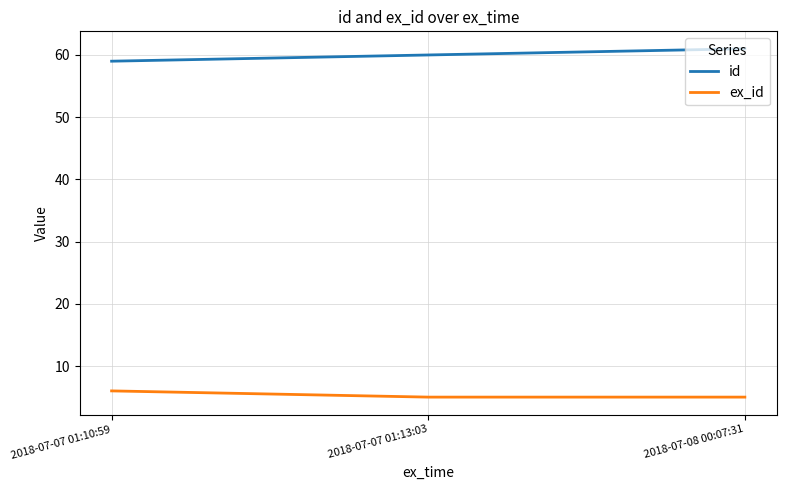

Which series has the largest total across all categories?

id